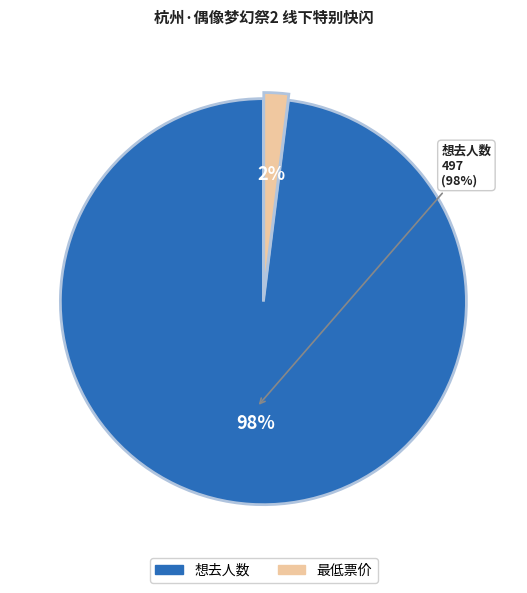

Which category has the smallest portion of the pie?

最低票价